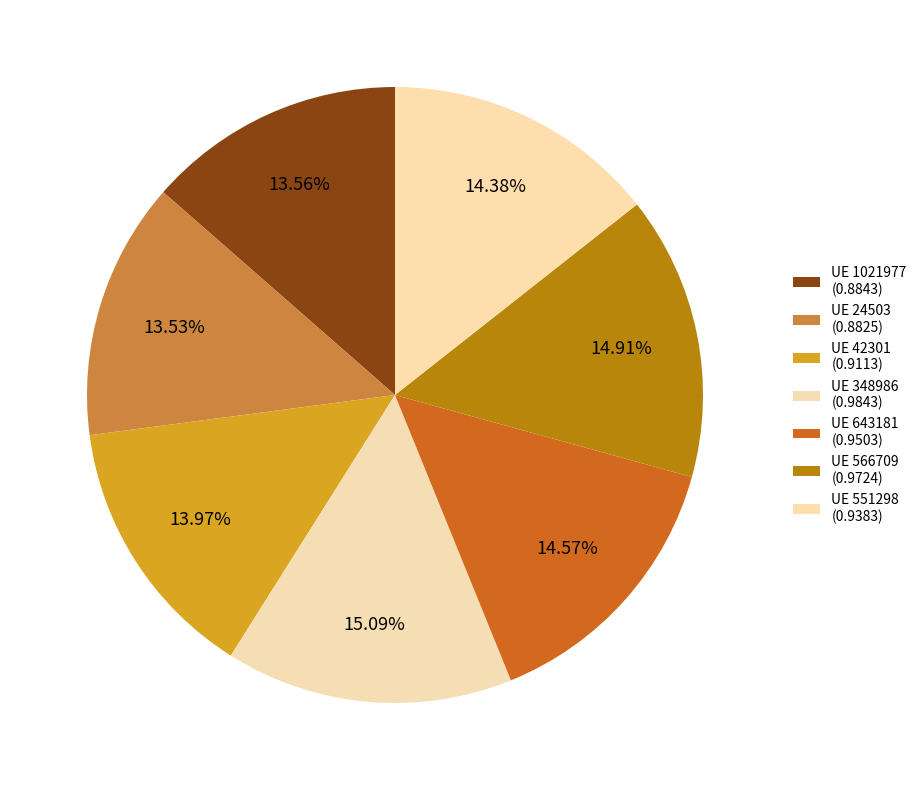

How many slices are in this pie chart?

7